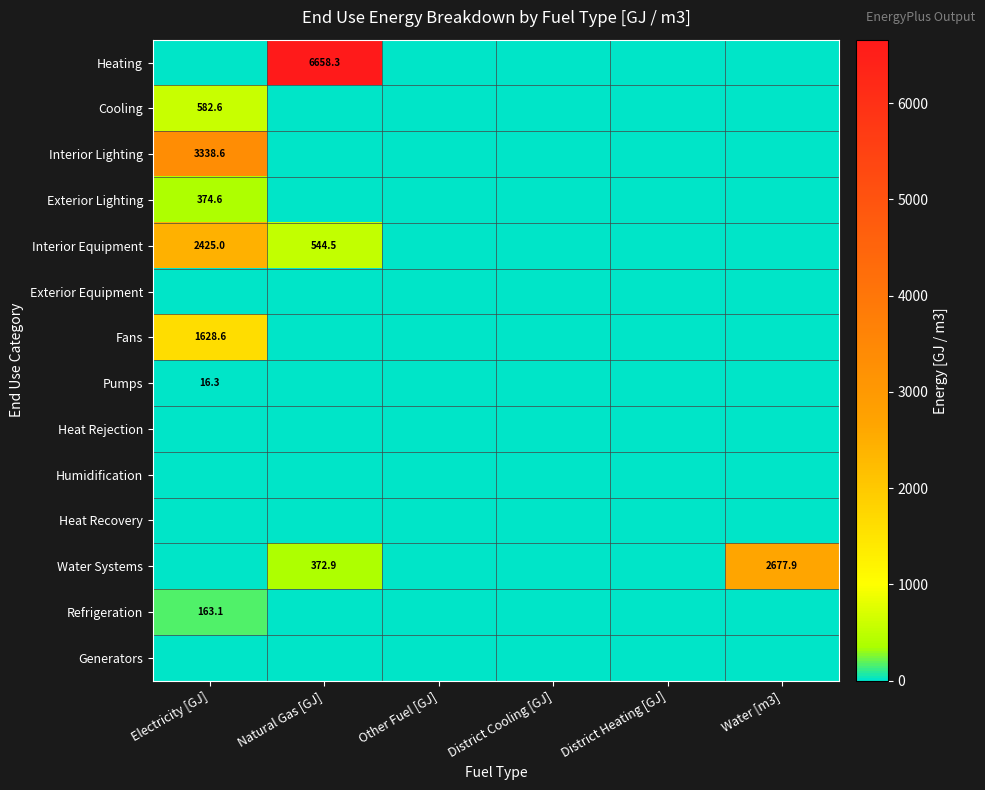

True or false: Refrigeration has a value of 214.6 at Electricity [GJ].

False